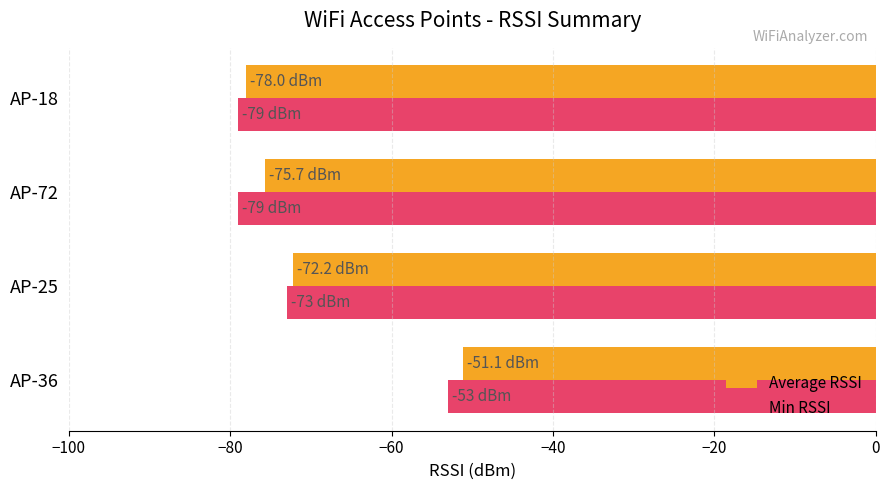

What is the approximate value of Average RSSI at AP-36?

-51.1